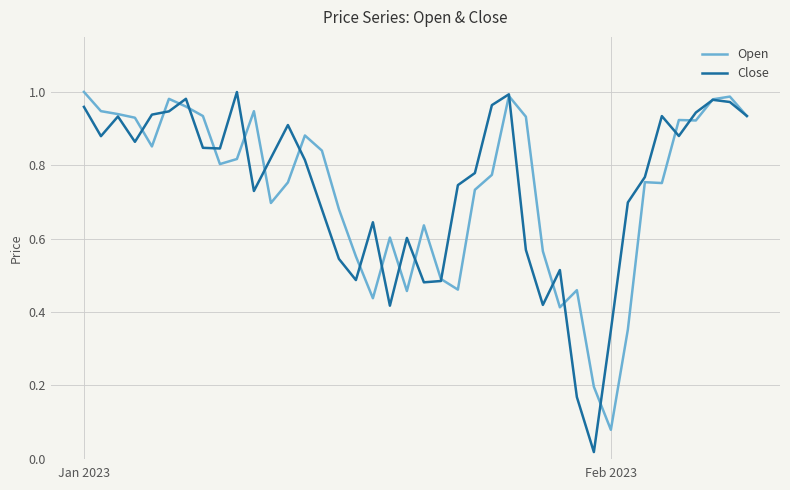

Rank the series by their average value, from highest to lowest.

Close, Open